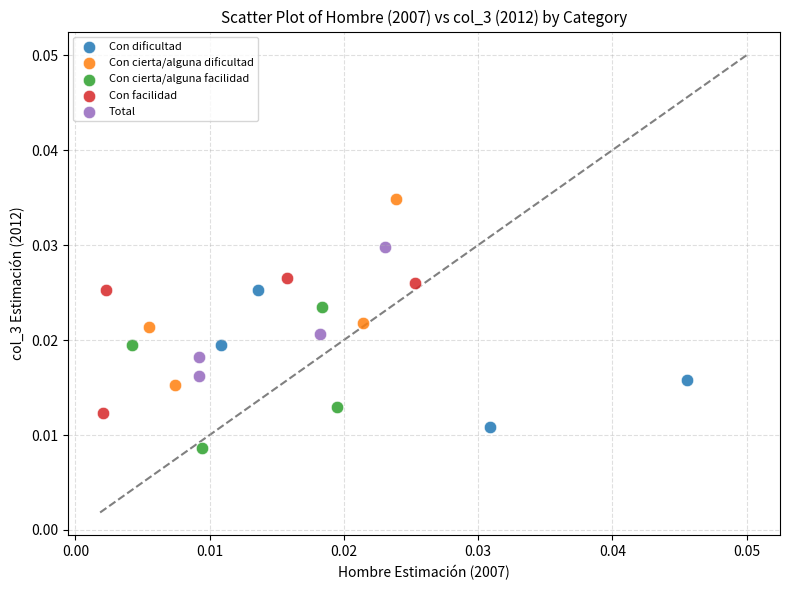

Which series has the largest Y range (max minus min)?

Con cierta/alguna dificultad